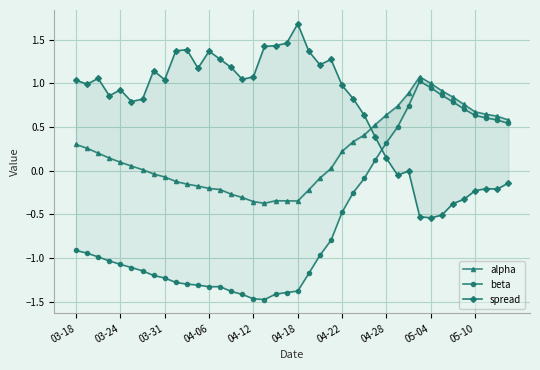

At how many categories does at least one series exceed 0?

40